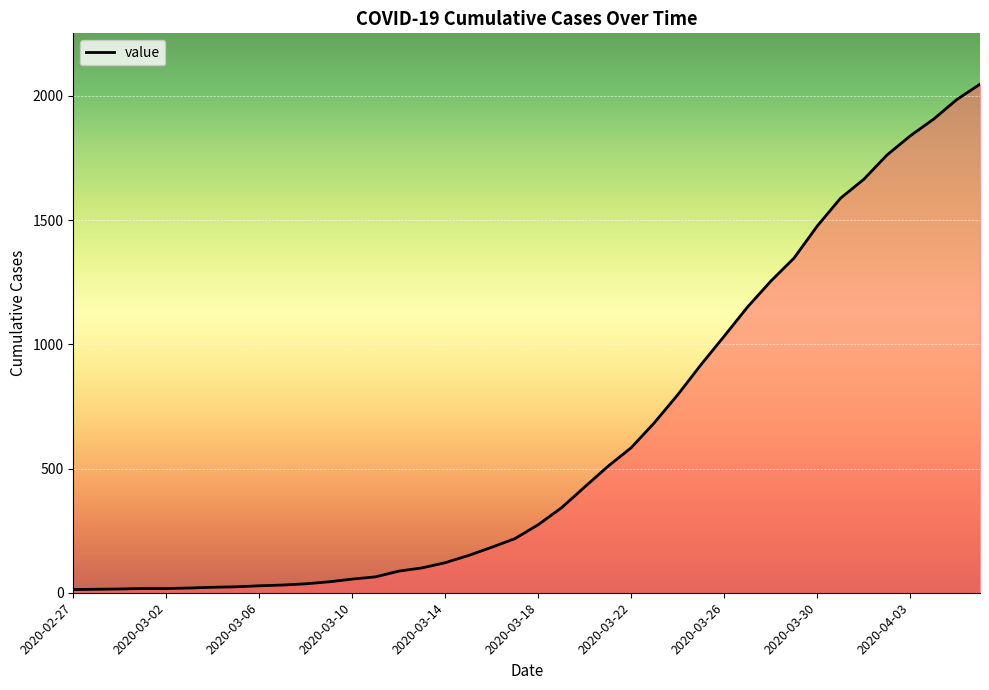

What is the sum of all values?

24844